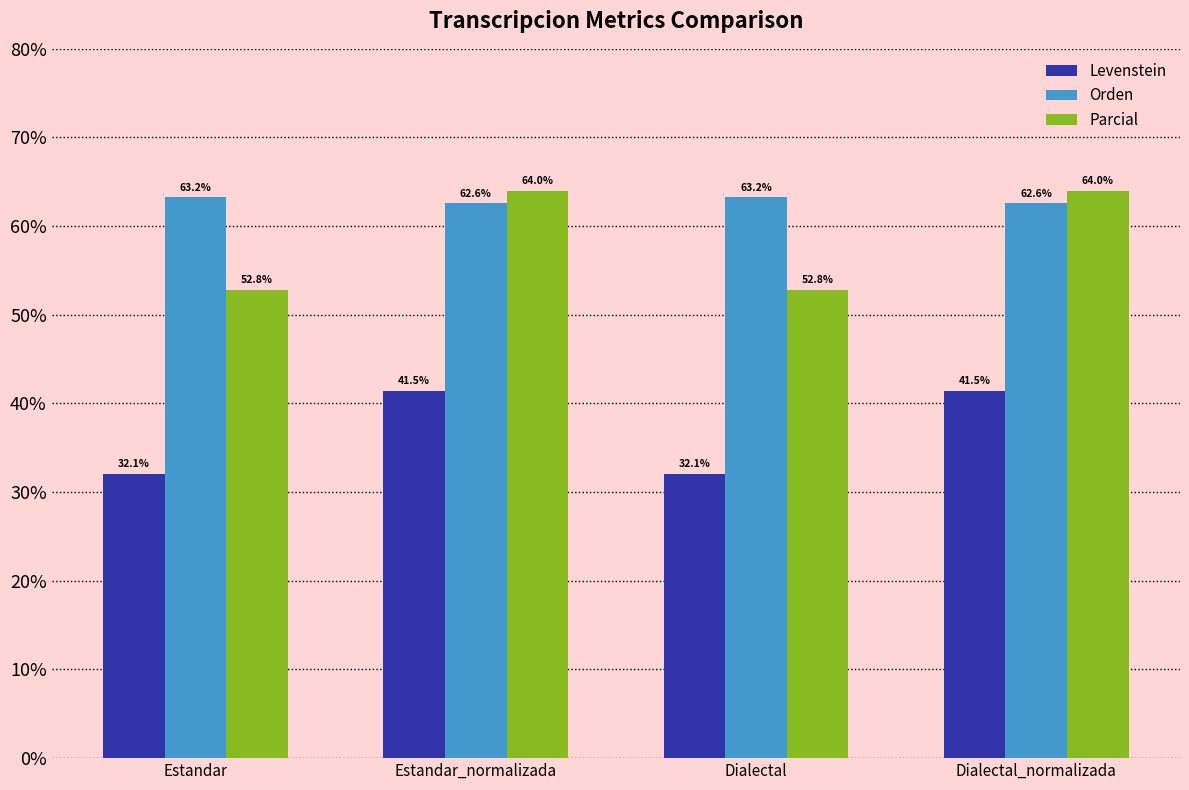

What is the greatest value displayed?

64.0